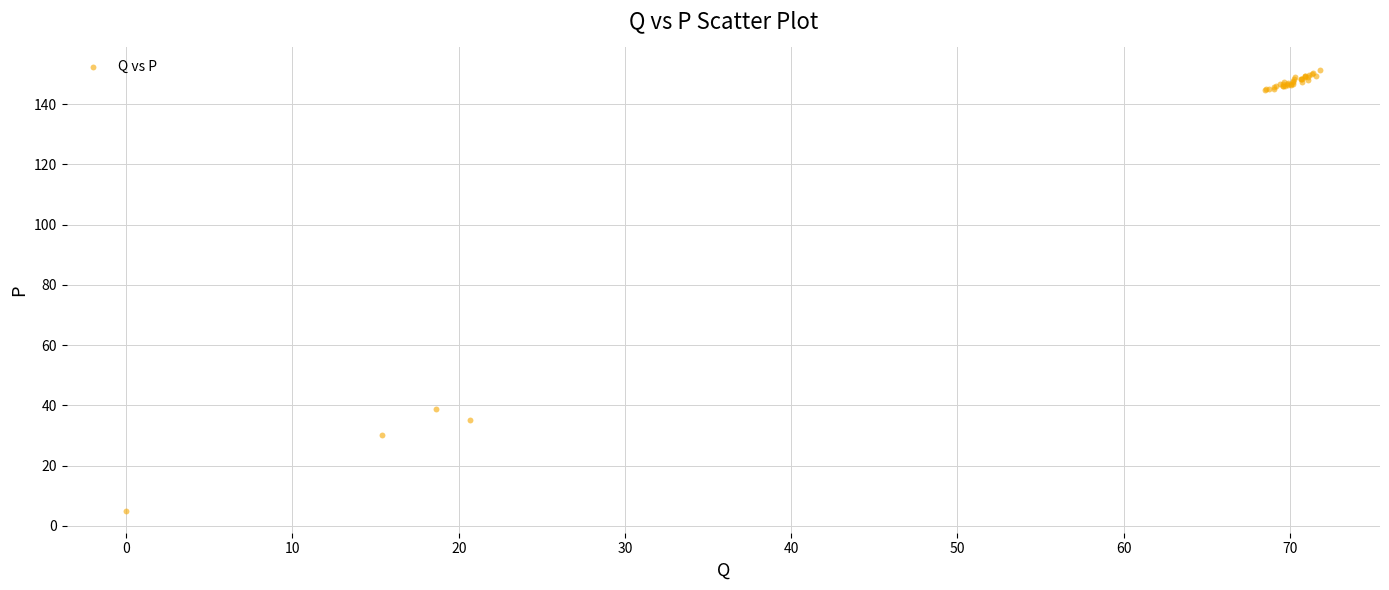

What Y value in the scatter plot is closest to 78?

38.8